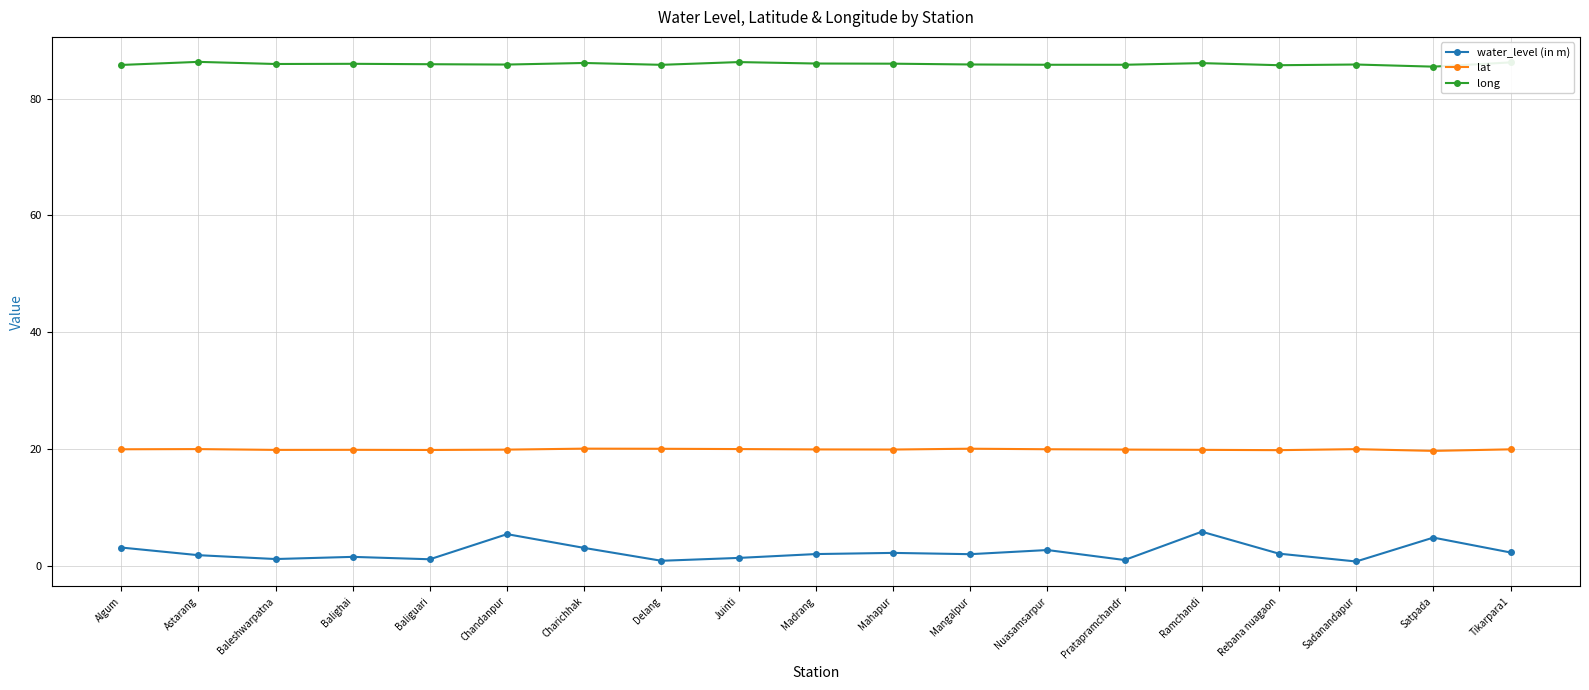

What is the spread (max minus min) of values at Delang?

84.9